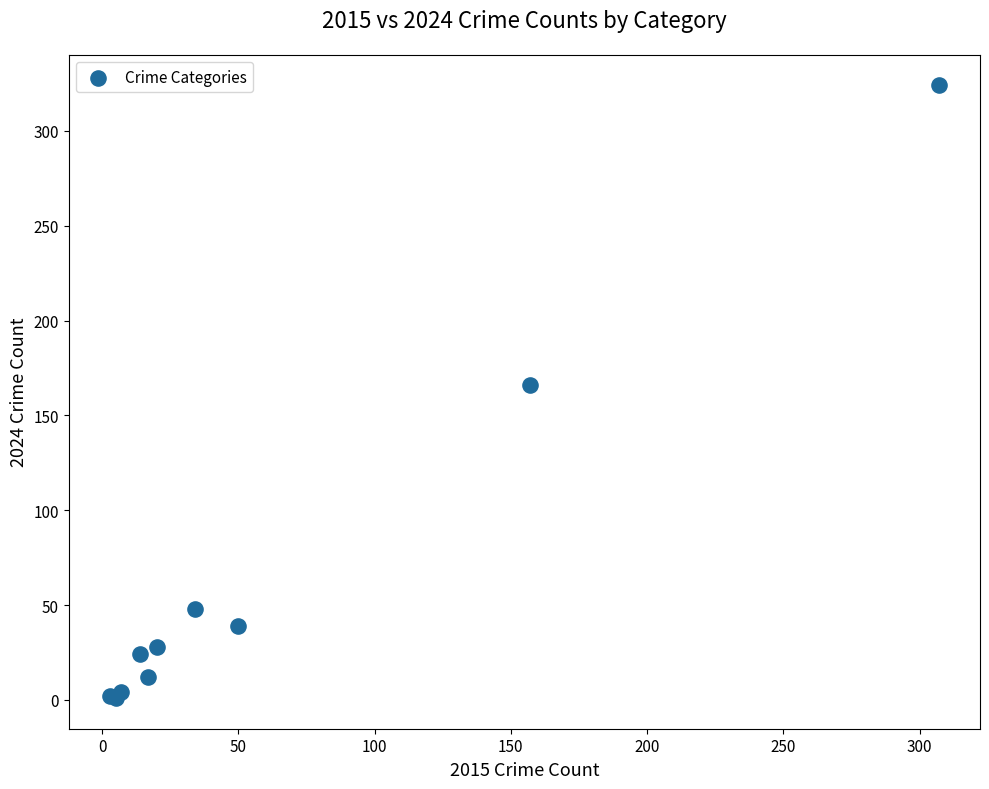

What Y value in the scatter plot is closest to 162?

166